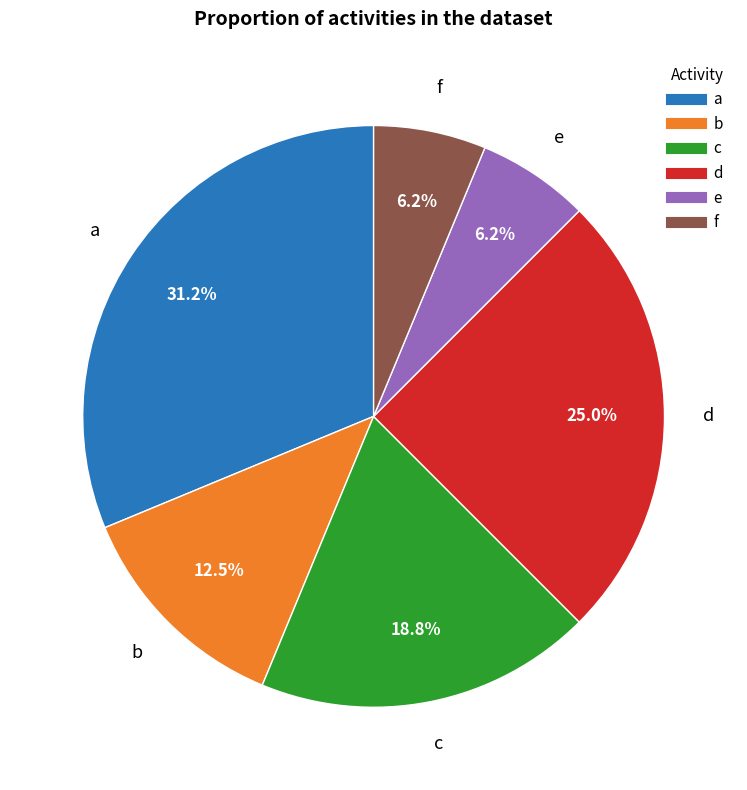

How many slices are in this pie chart?

6